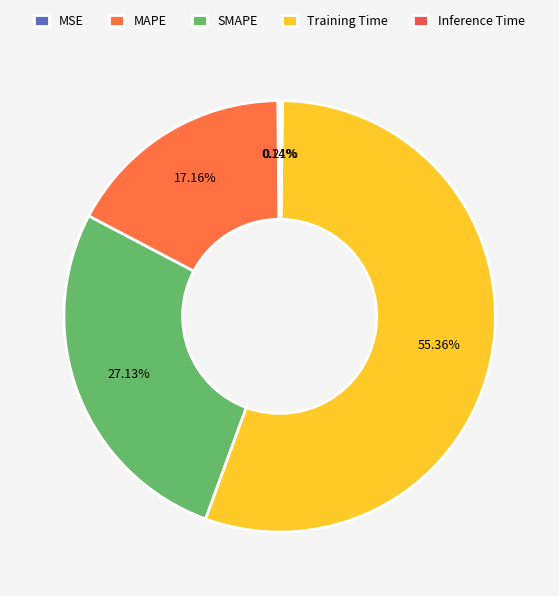

To the nearest percent, what percentage of the pie is Training Time?

55%